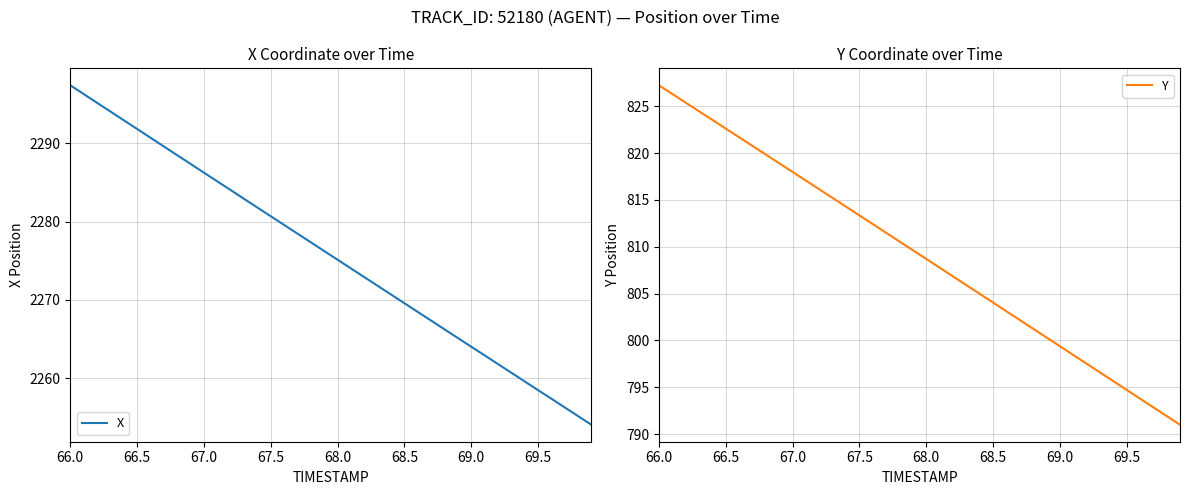

Which series has the largest total across all categories?

X